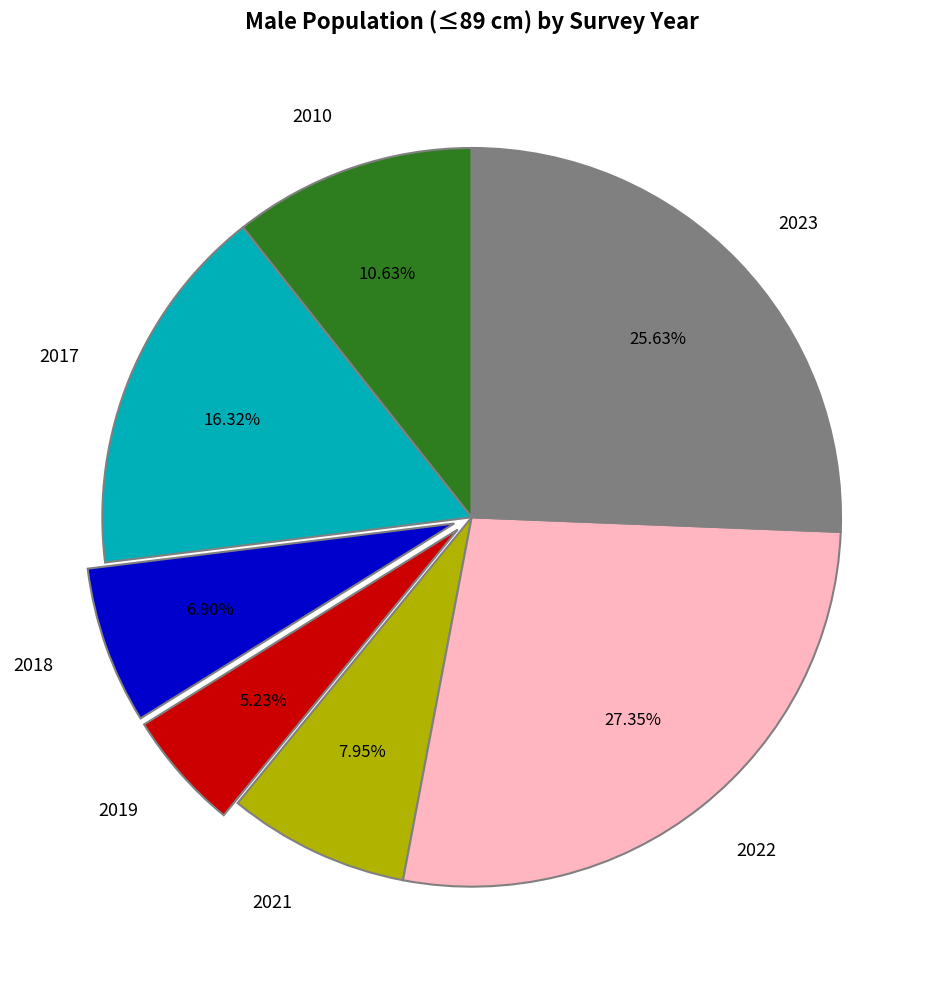

To the nearest percent, what percentage of the pie is 2010?

11%